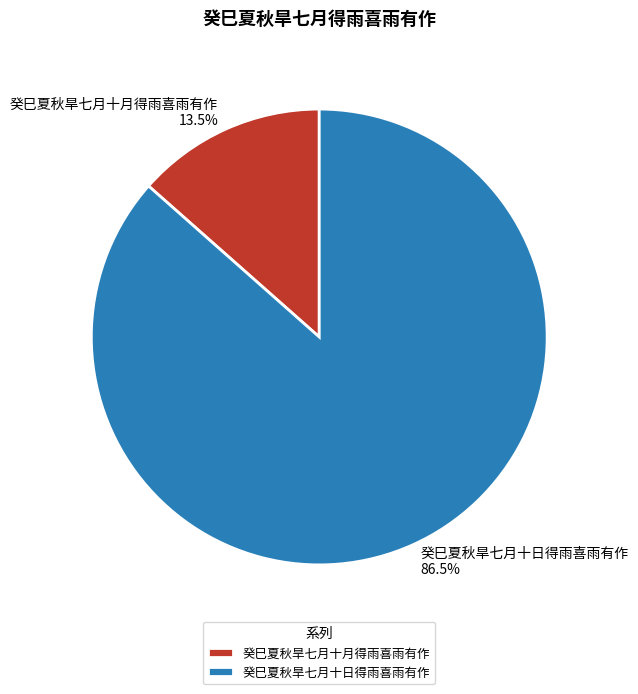

Is 癸巳夏秋旱七月十月得雨喜雨有作 the majority of the pie?

No